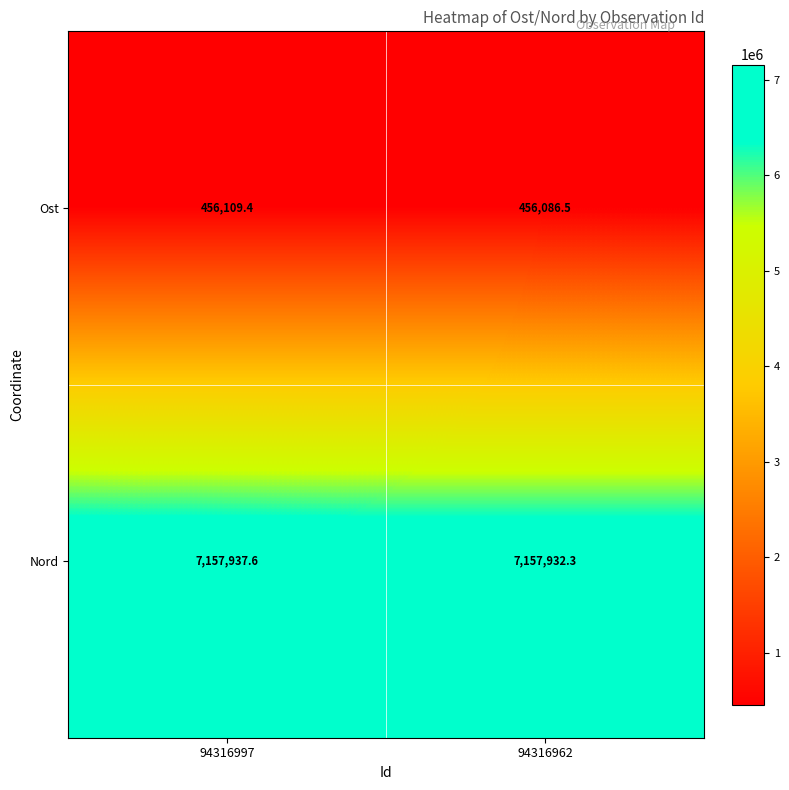

At which category is the sum across all series the highest?

94316997